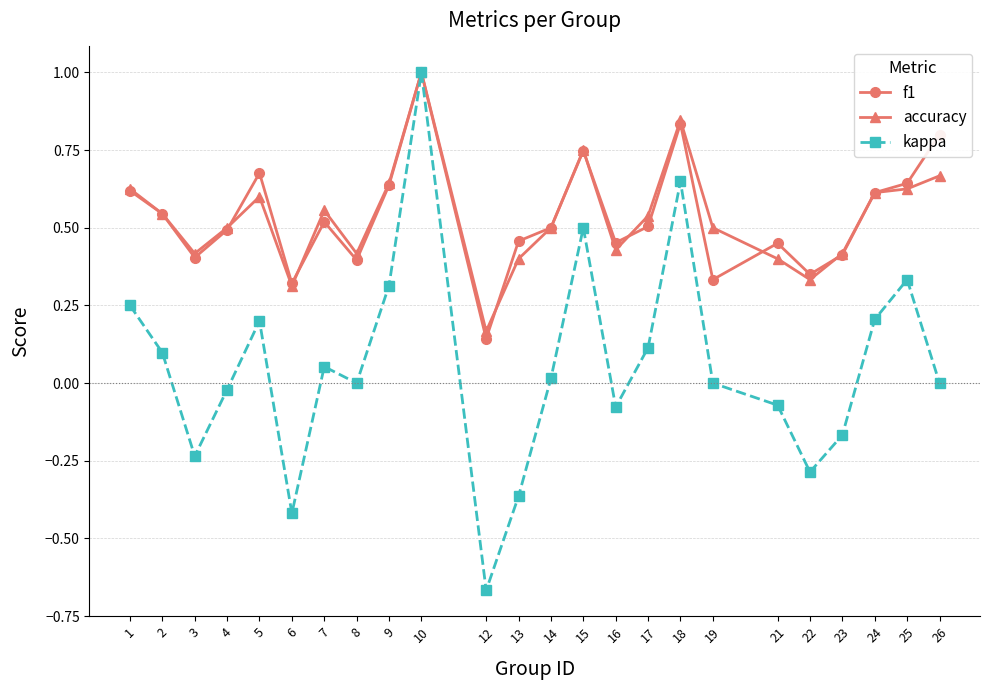

Which series has the widest spread of values?

kappa